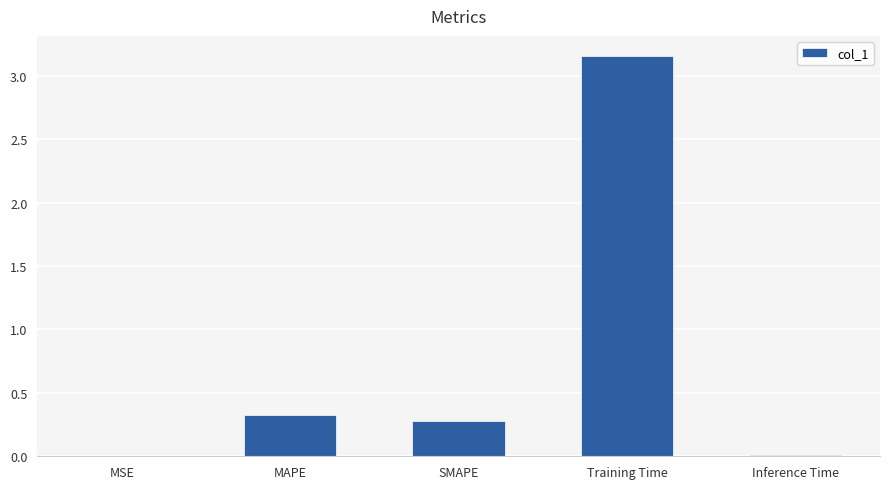

What is the change in value from SMAPE to Training Time?

+2.9